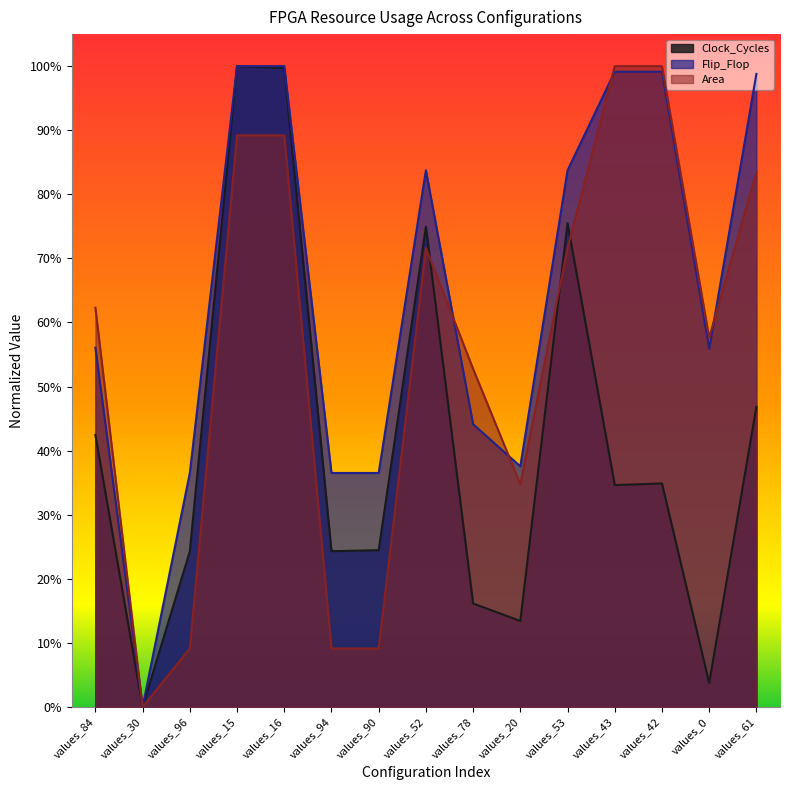

Which series has the largest total across all categories?

Flip_Flop